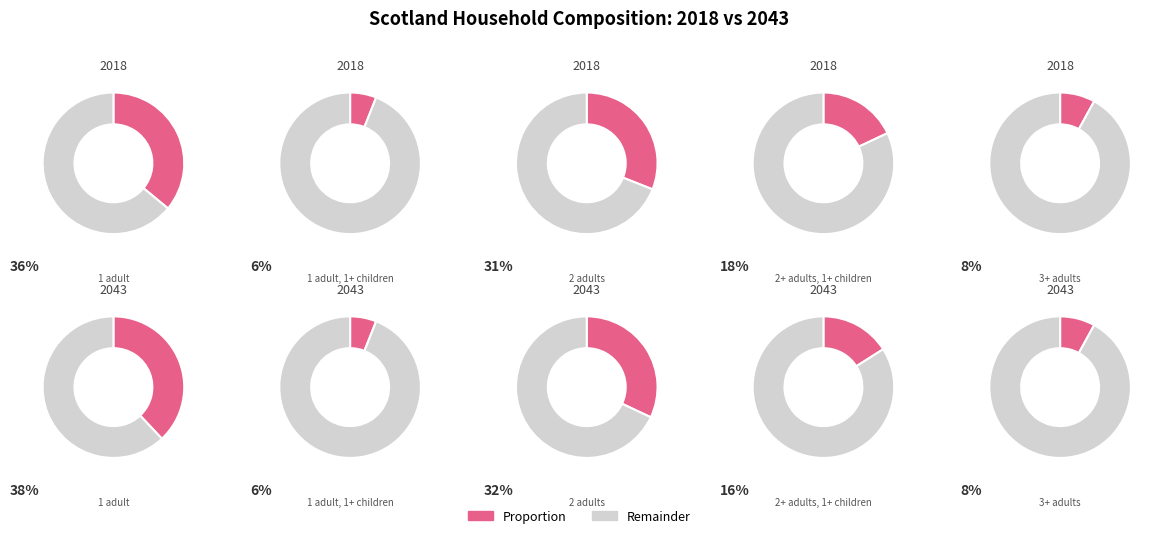

Do 2 and 4 together represent more than half of the pie?

No